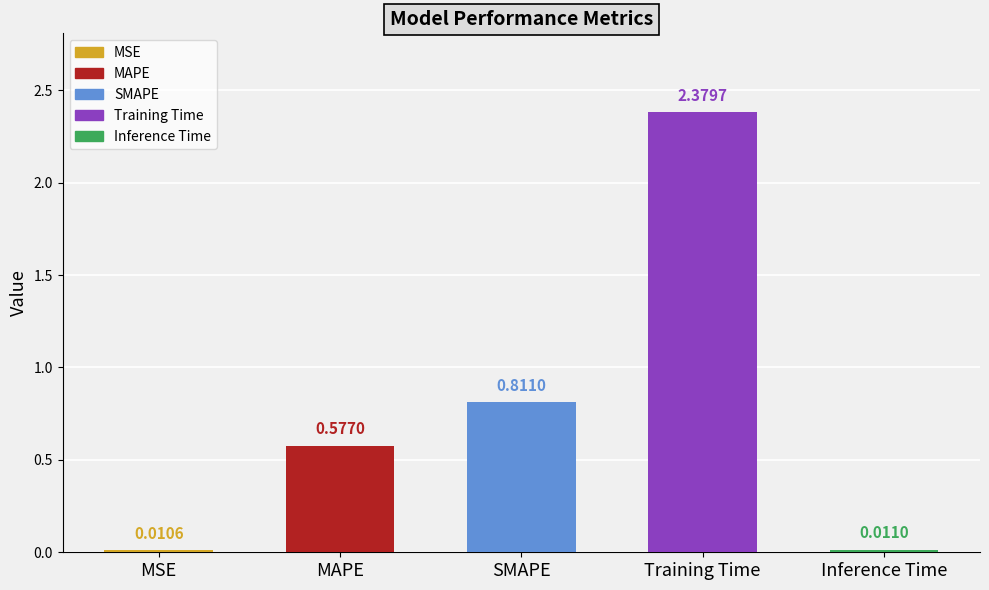

Rank the categories by value from highest to lowest.

Training Time, SMAPE, MAPE, Inference Time, MSE